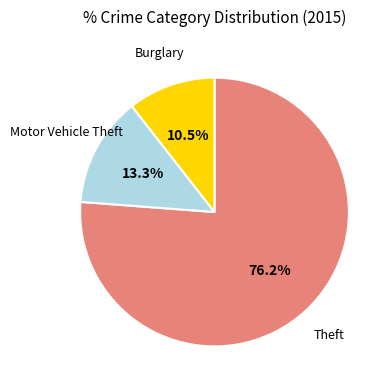

Which slice represents more than half of the pie?

Theft